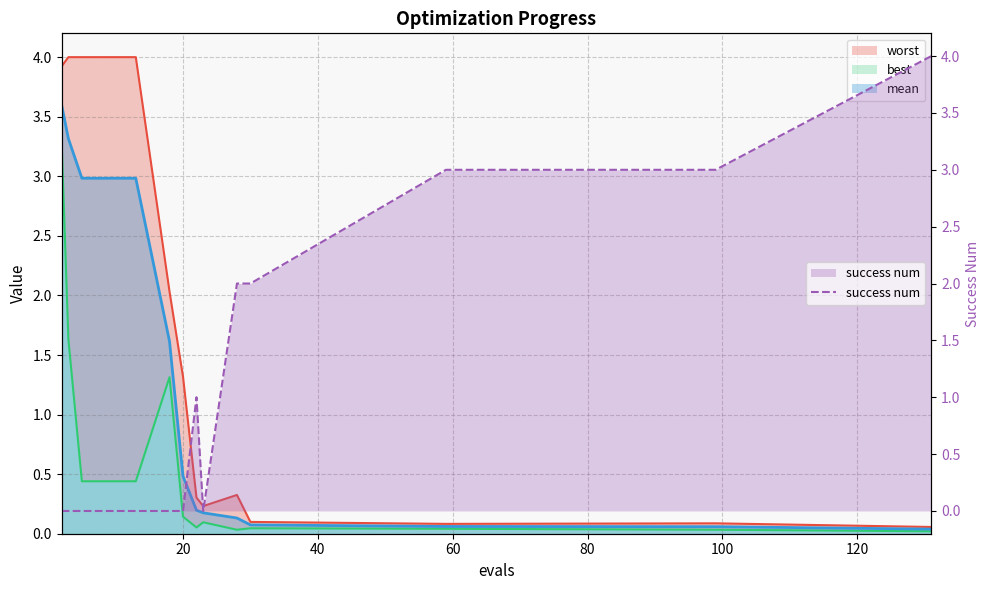

What is the maximum value for success num?

4